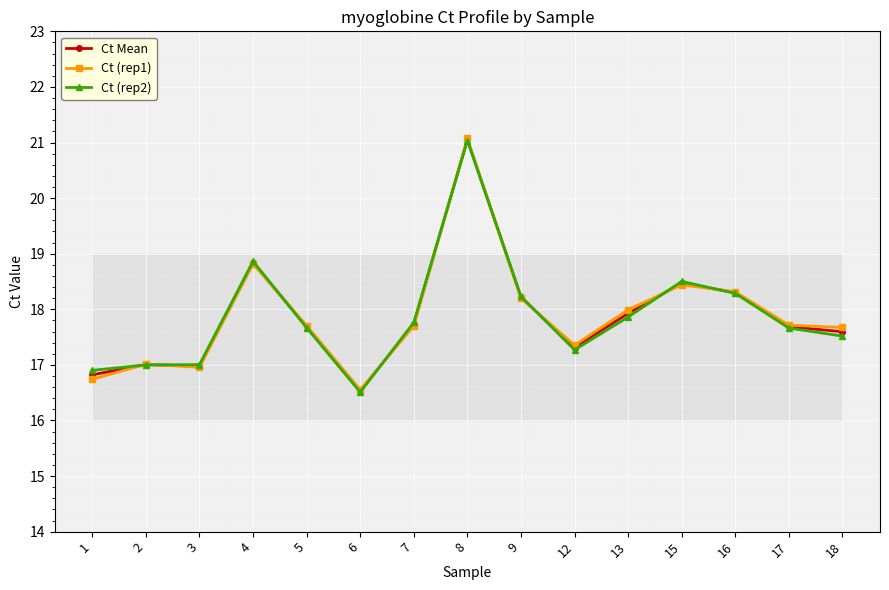

What is the value of the Ct (rep1) point at the 10th from the left?

17.4